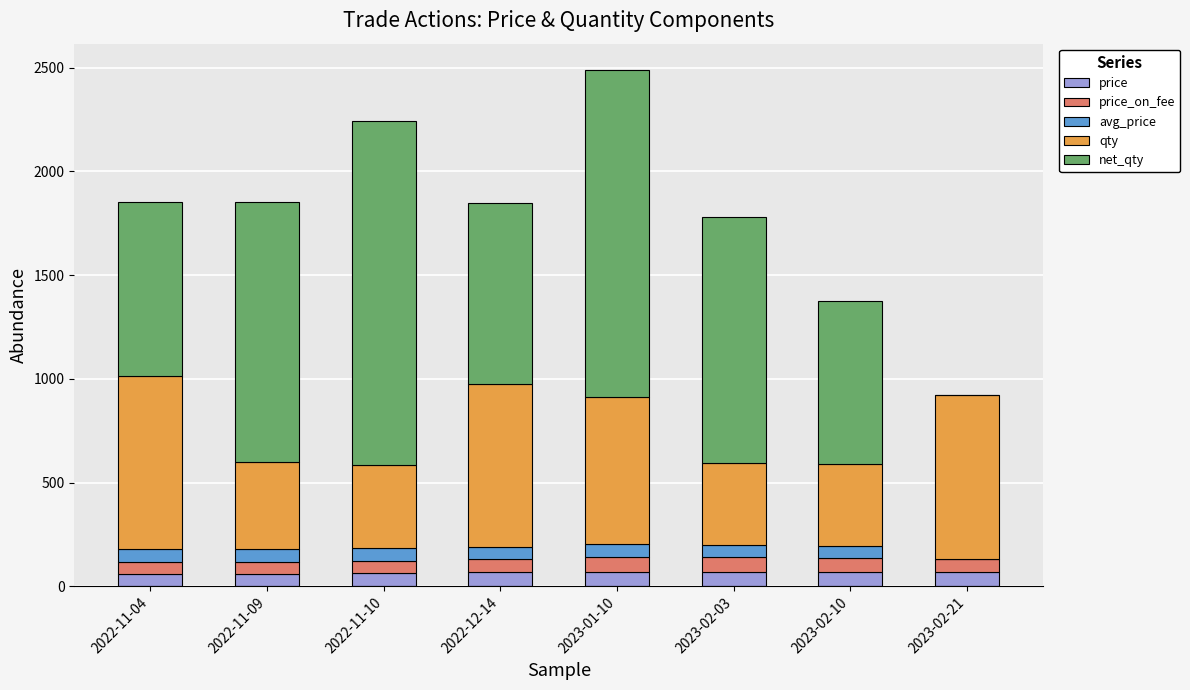

What is the total value across all series at 2022-12-14?

1845.3